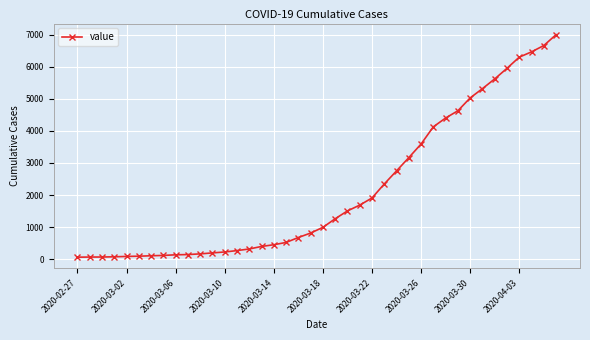

Is this an area chart (filled region under the line)?

No